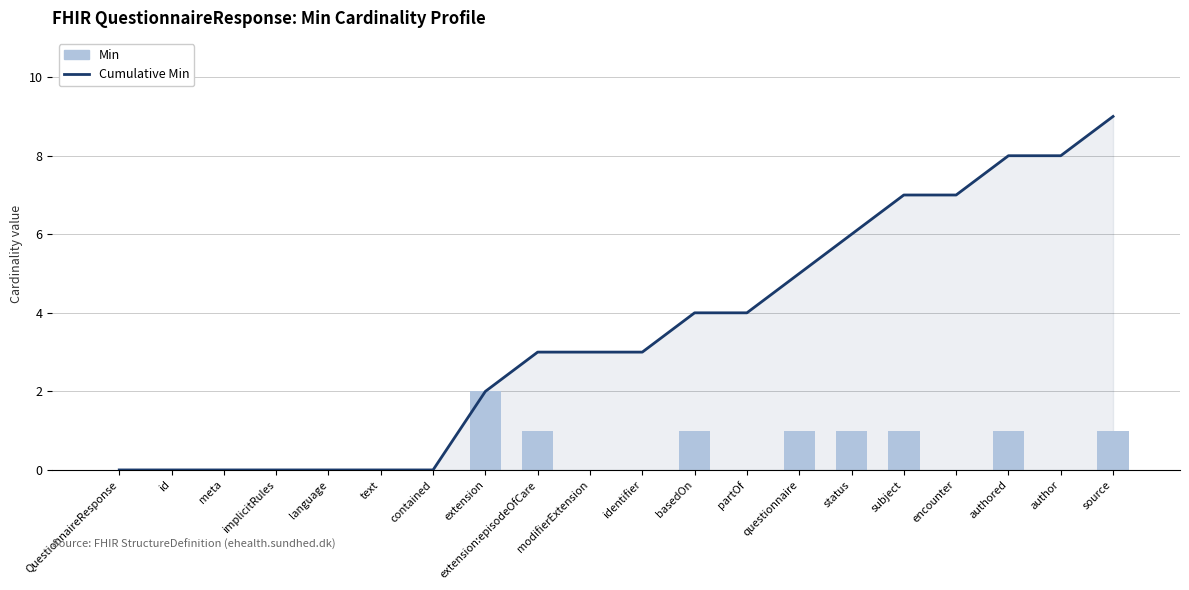

Which series changed the most between text and basedOn?

Cumulative Min